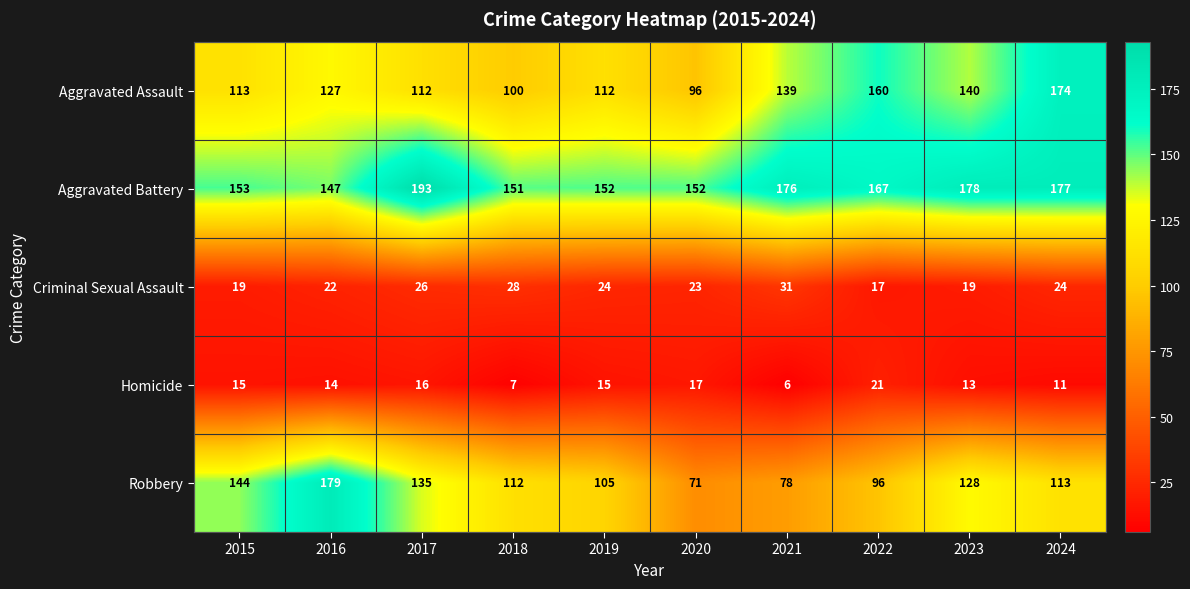

What is the average value of the Criminal Sexual Assault series?

23